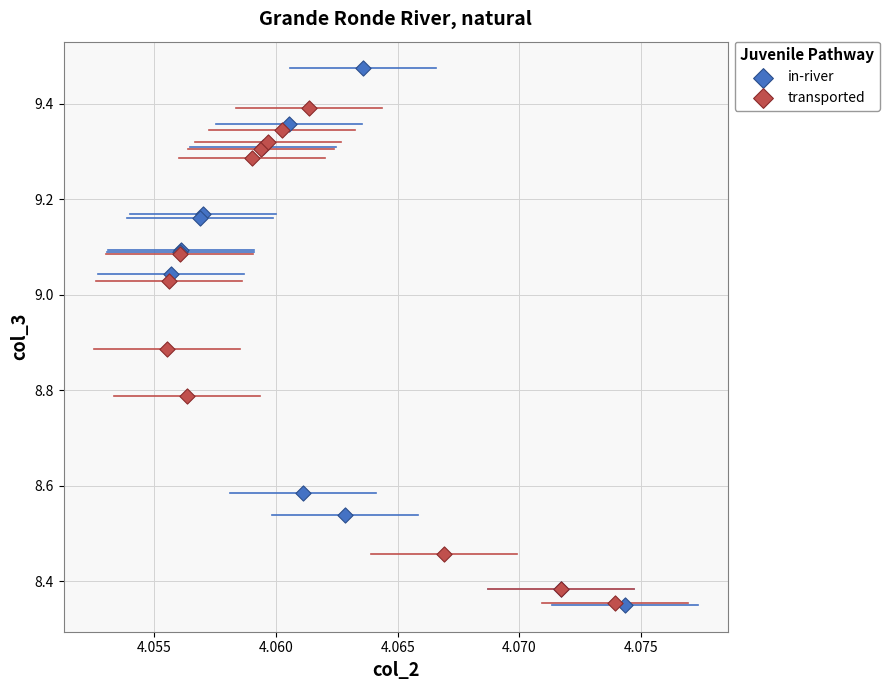

Which series has the largest Y range (max minus min)?

in-river